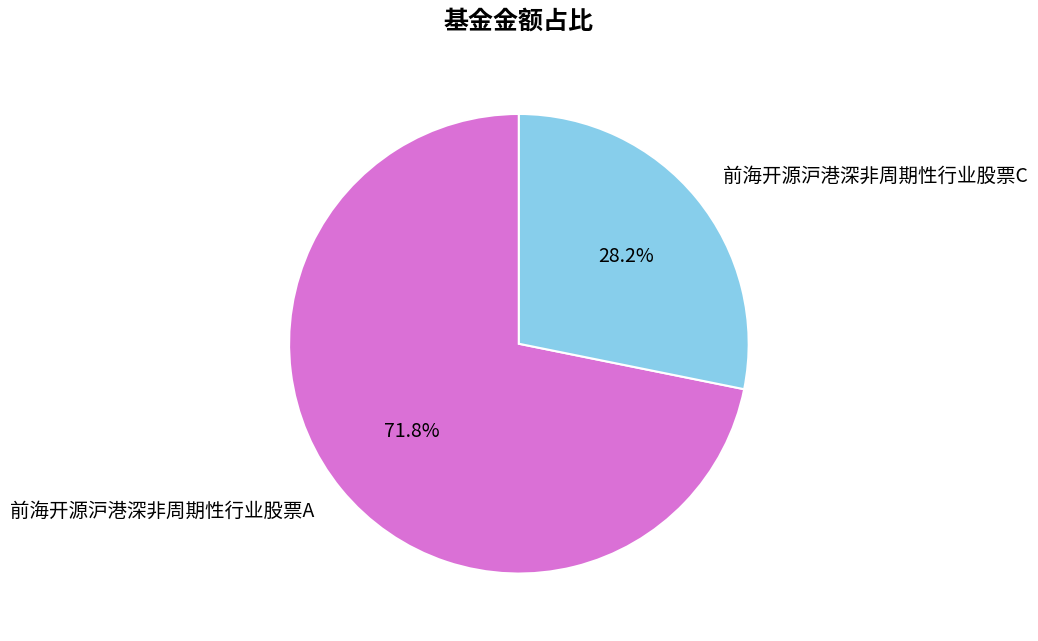

To the nearest percent, what is the combined percentage of 前海开源沪港深非周期性行业股票A and 前海开源沪港深非周期性行业股票C?

100%